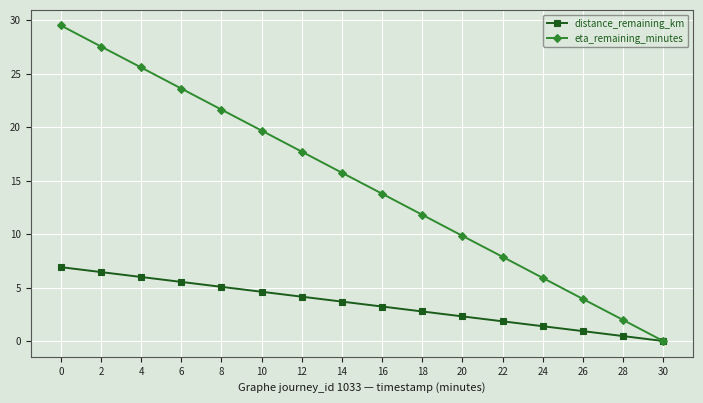

What is the difference between the highest and lowest values at 20?

7.5